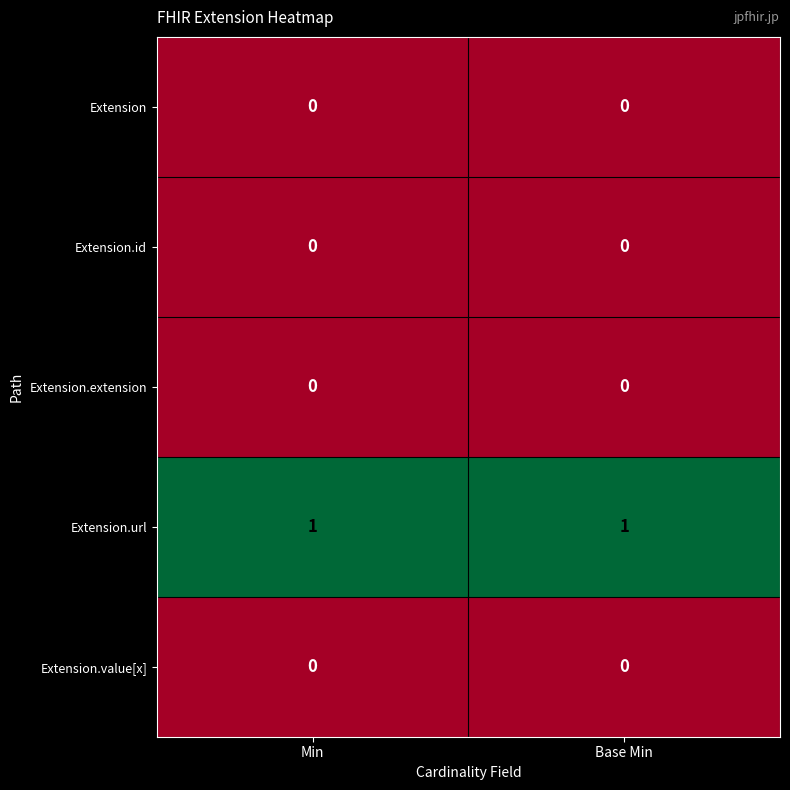

What is the total value across all series at Min?

1